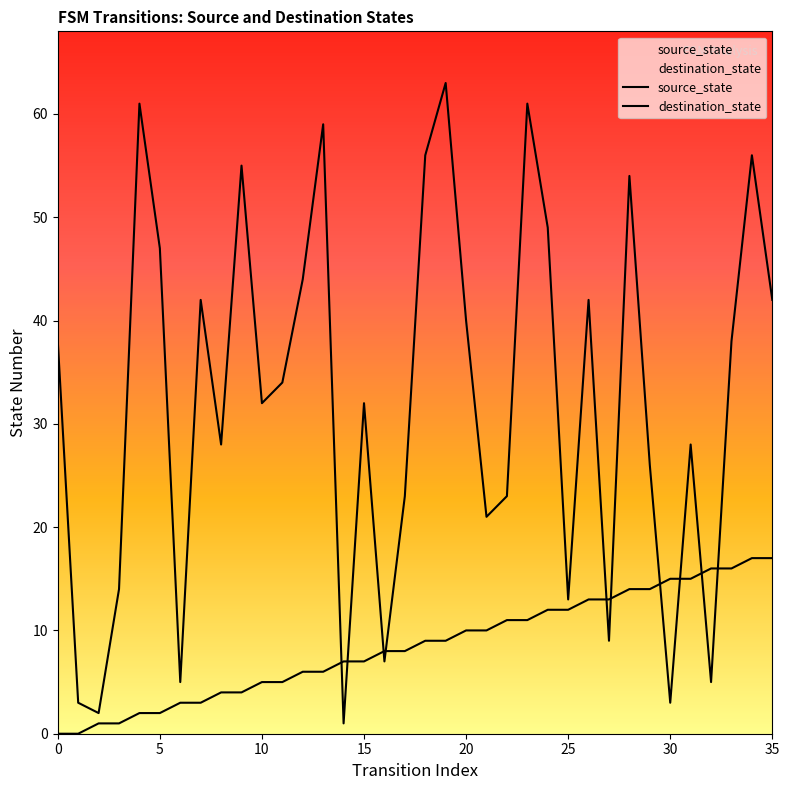

Between 23 and 32, which is larger?

32